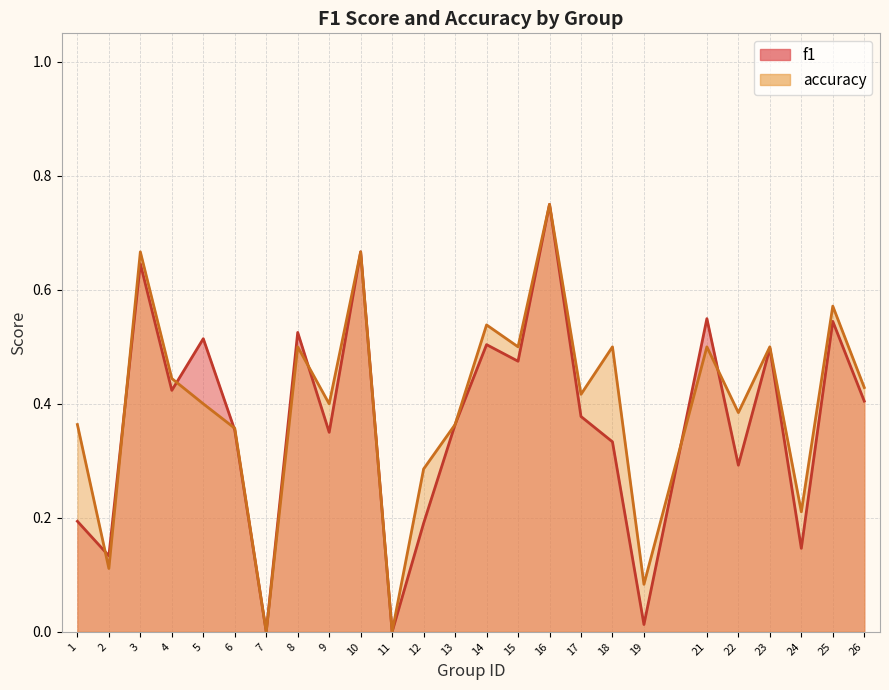

Rank the series by their average value, from highest to lowest.

accuracy, f1